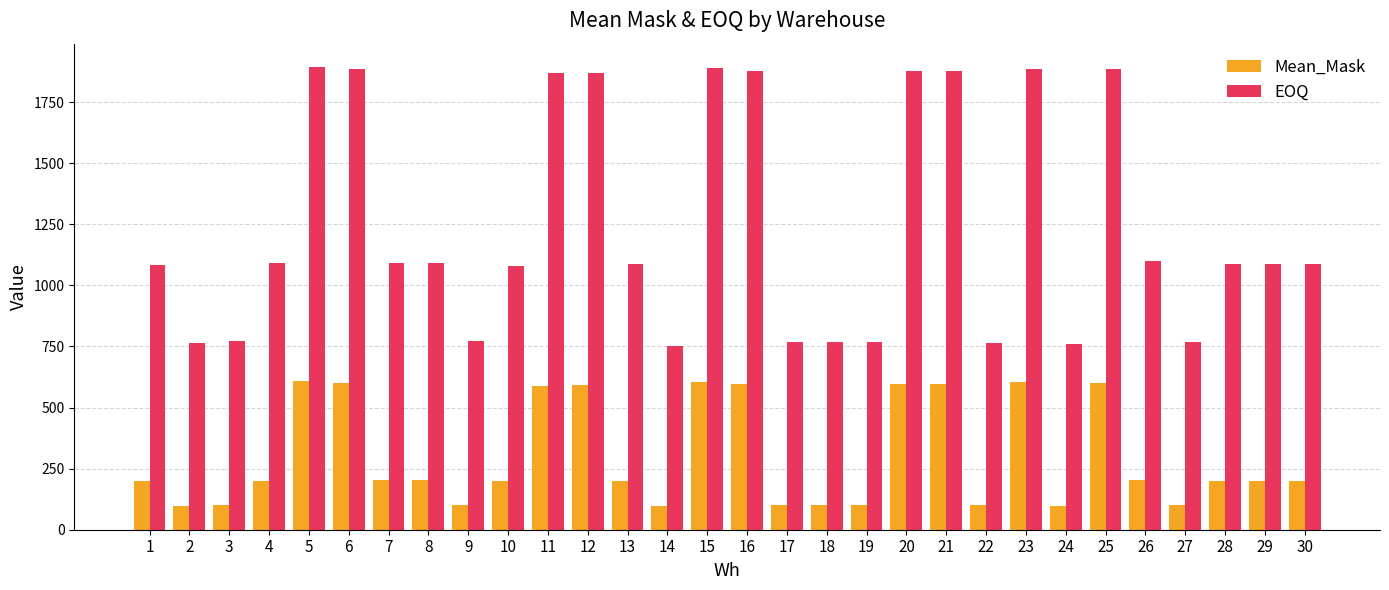

What are all the series names shown in the legend?

Mean_Mask, EOQ